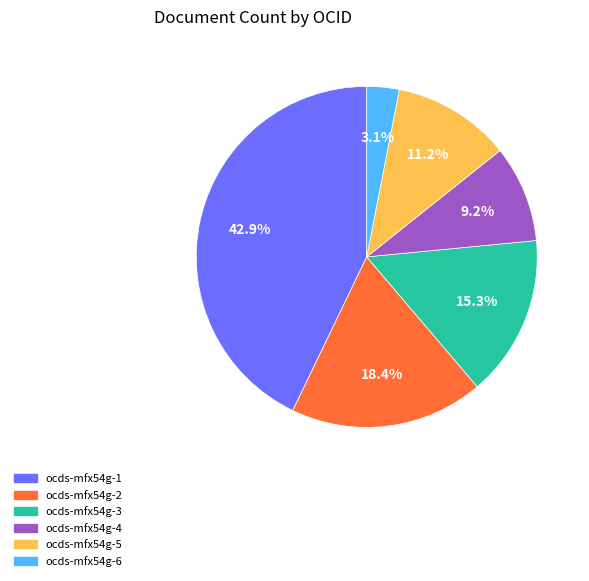

To the nearest percent, what is the difference between the largest and smallest slice percentages?

40%